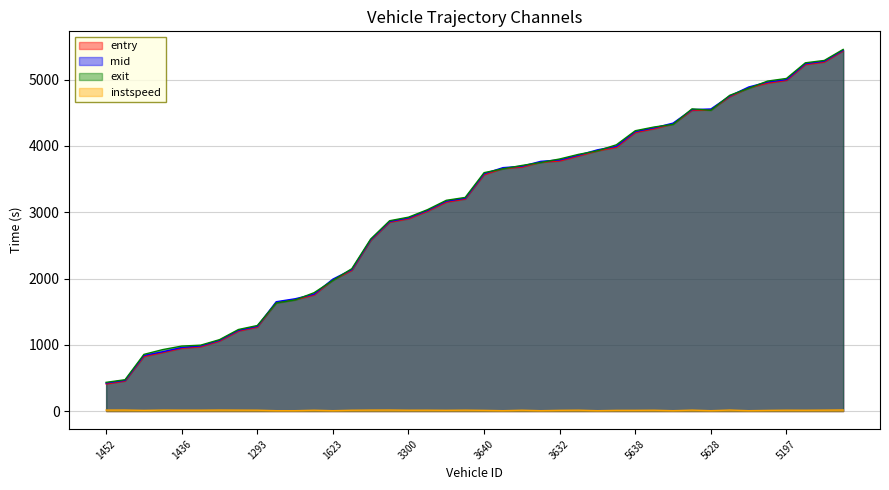

In exit, how many points are higher than both neighbors (excluding endpoints)?

1